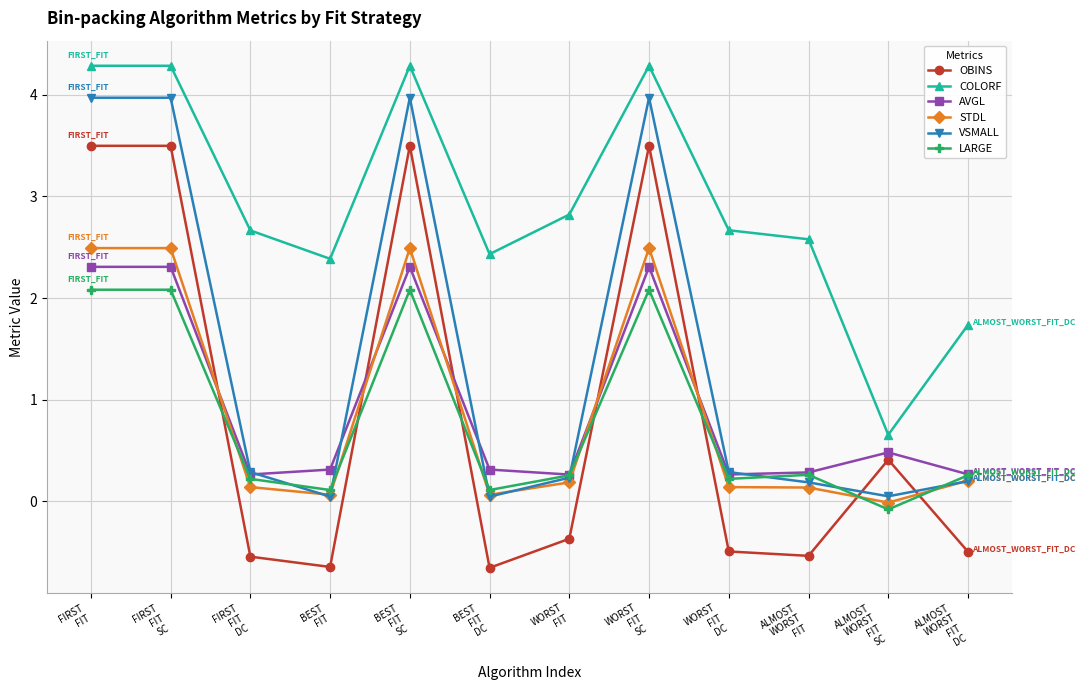

Which series has the largest range (max minus min)?

OBINS